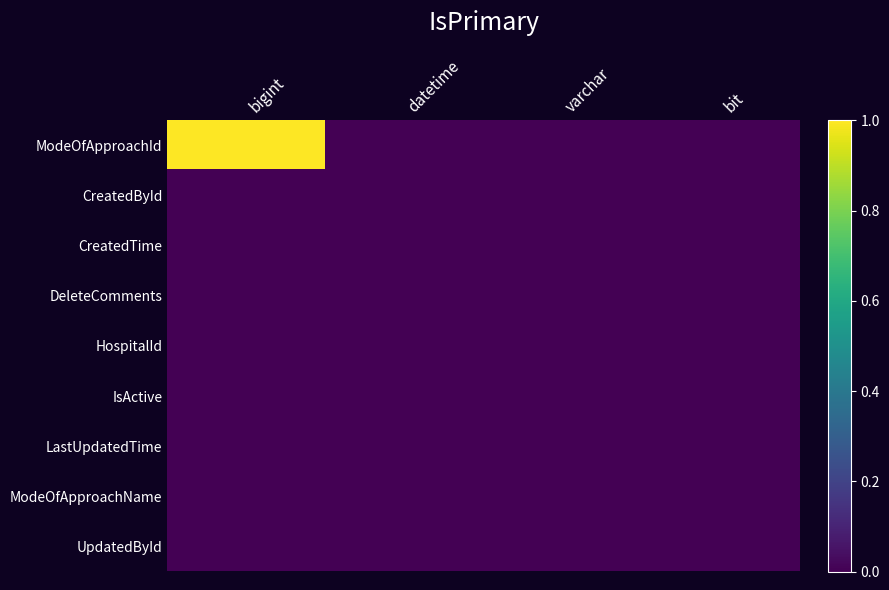

At varchar, list the series in order from largest to smallest.

ModeOfApproachId, CreatedById, CreatedTime, DeleteComments, HospitalId, IsActive, LastUpdatedTime, ModeOfApproachName, UpdatedById